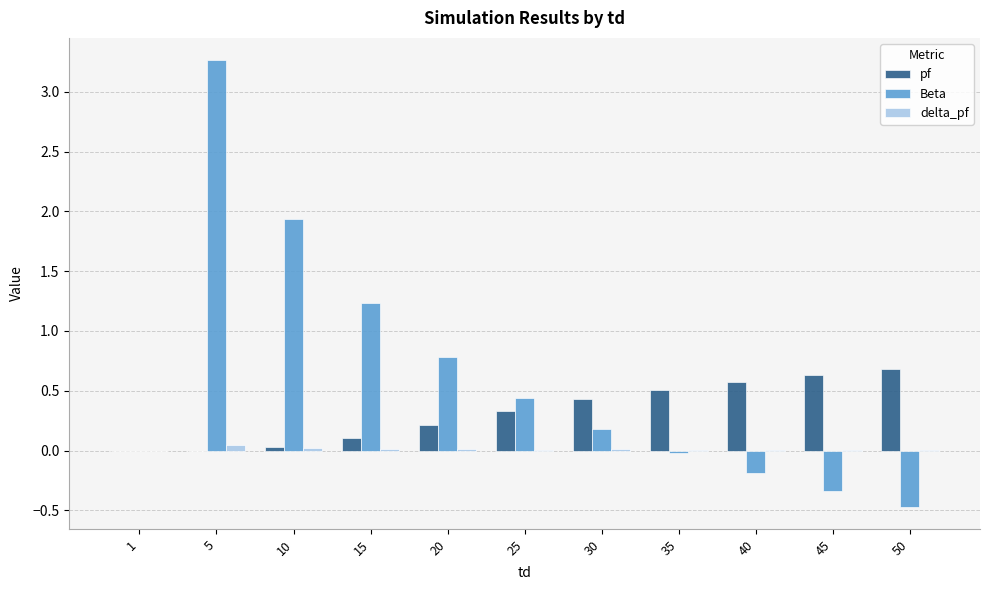

What is the maximum value shown in the chart?

3.3